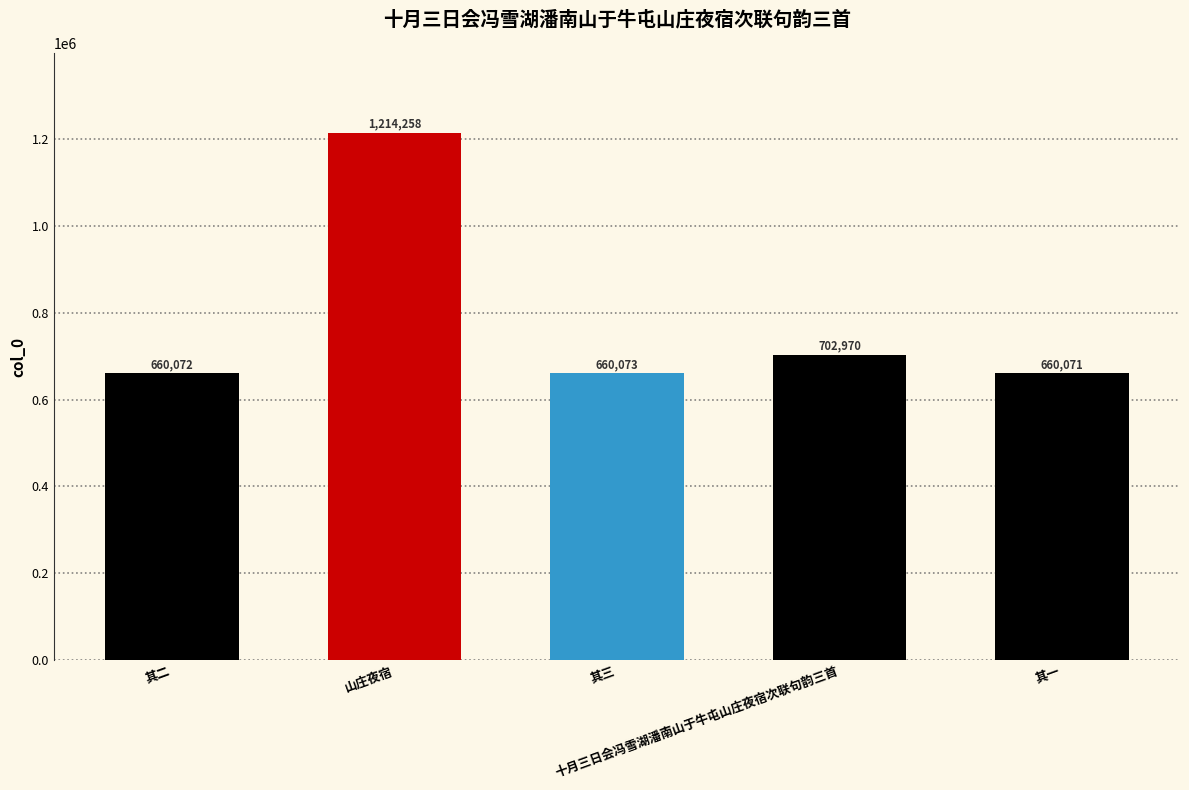

Does the chart contain stacked bars?

No